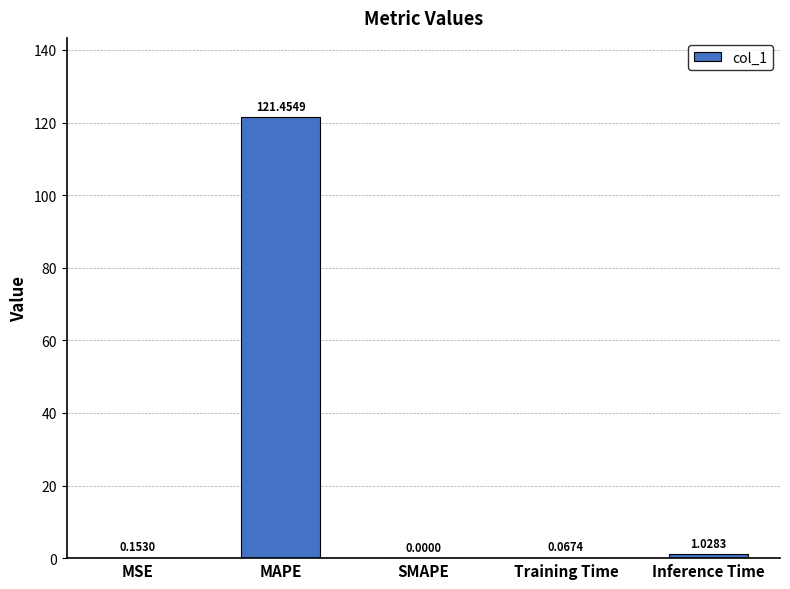

What is the sum of all values?

122.7